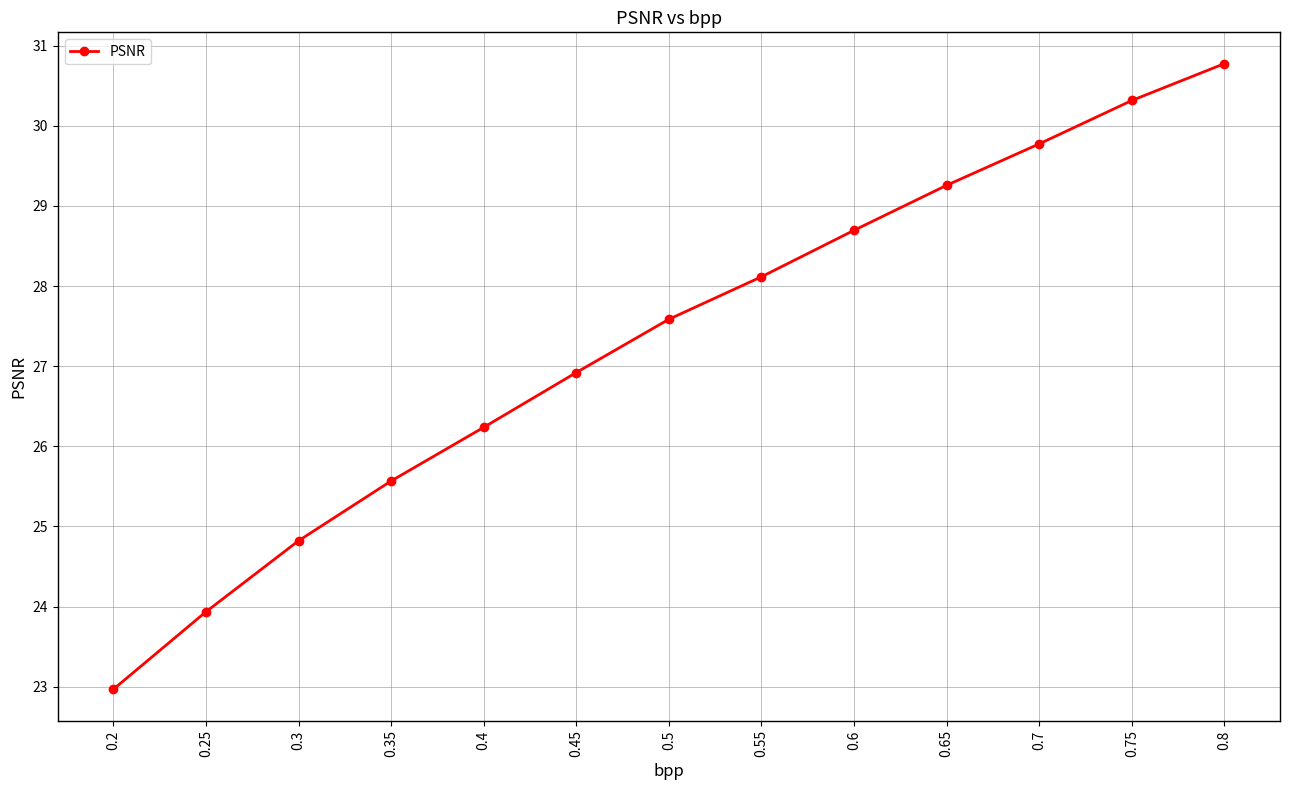

What is the label of the 10th point from the left?

0.65